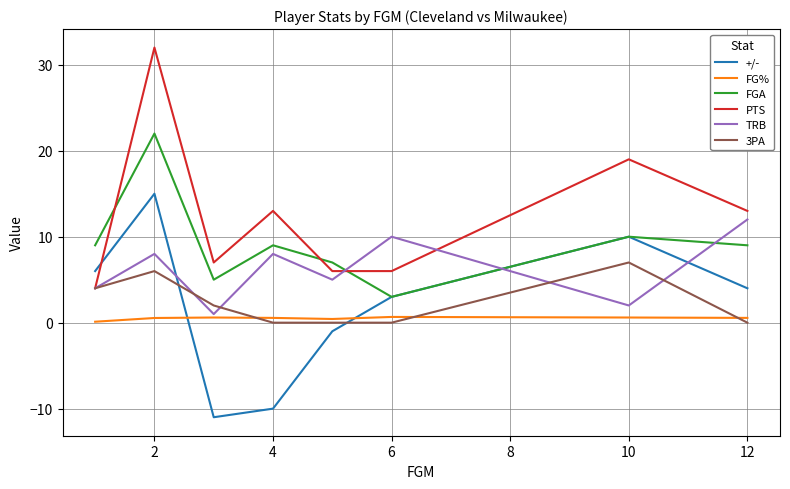

Rank the series by their maximum value, from highest to lowest.

PTS, FGA, +/-, TRB, 3PA, FG%